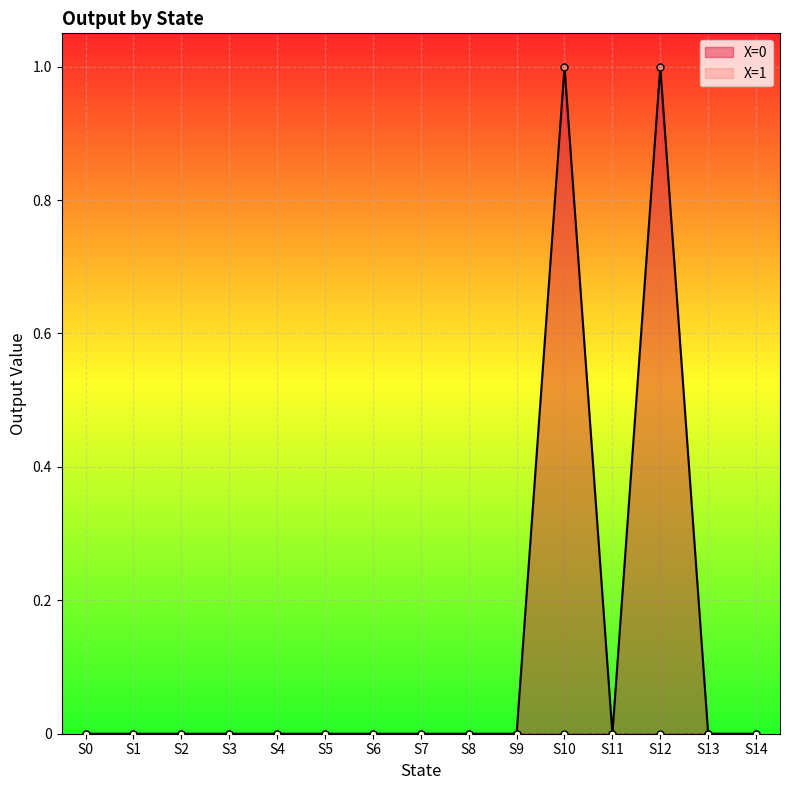

Is it true that X=0 equals 0 at S4?

True